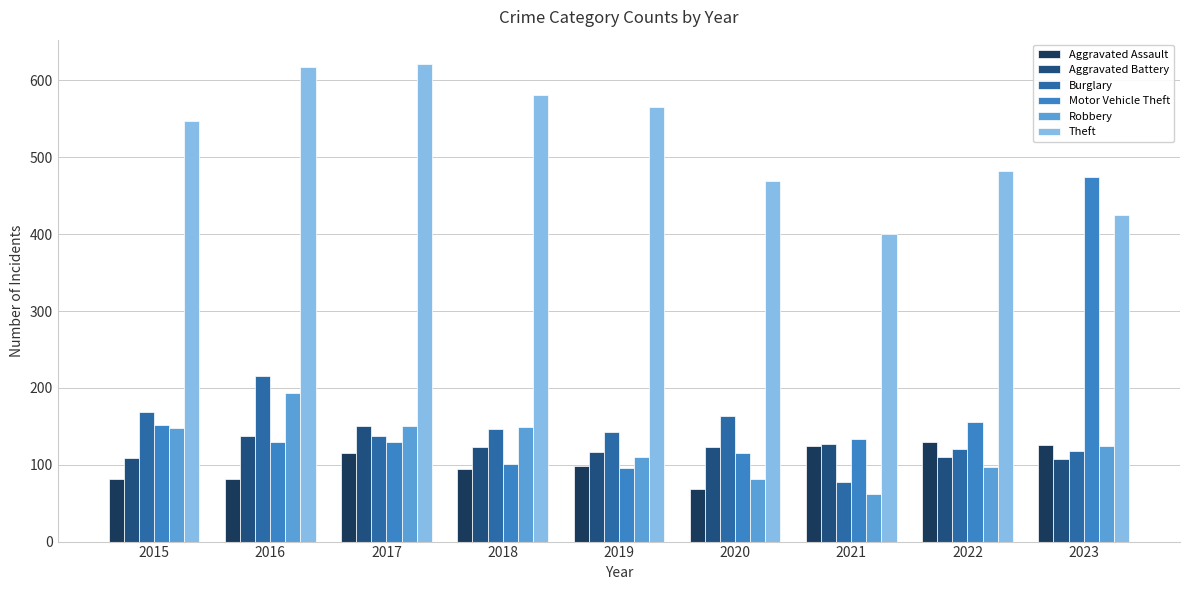

Which series has the widest spread of values?

Motor Vehicle Theft